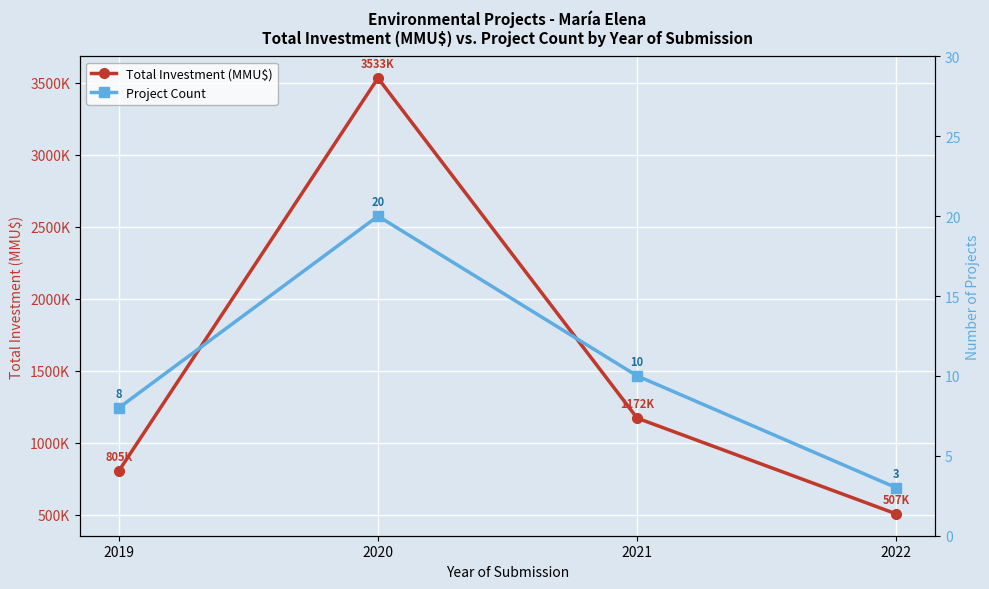

List the labels in order of Total Investment (MMU$) value, smallest first.

2022, 2019, 2021, 2020